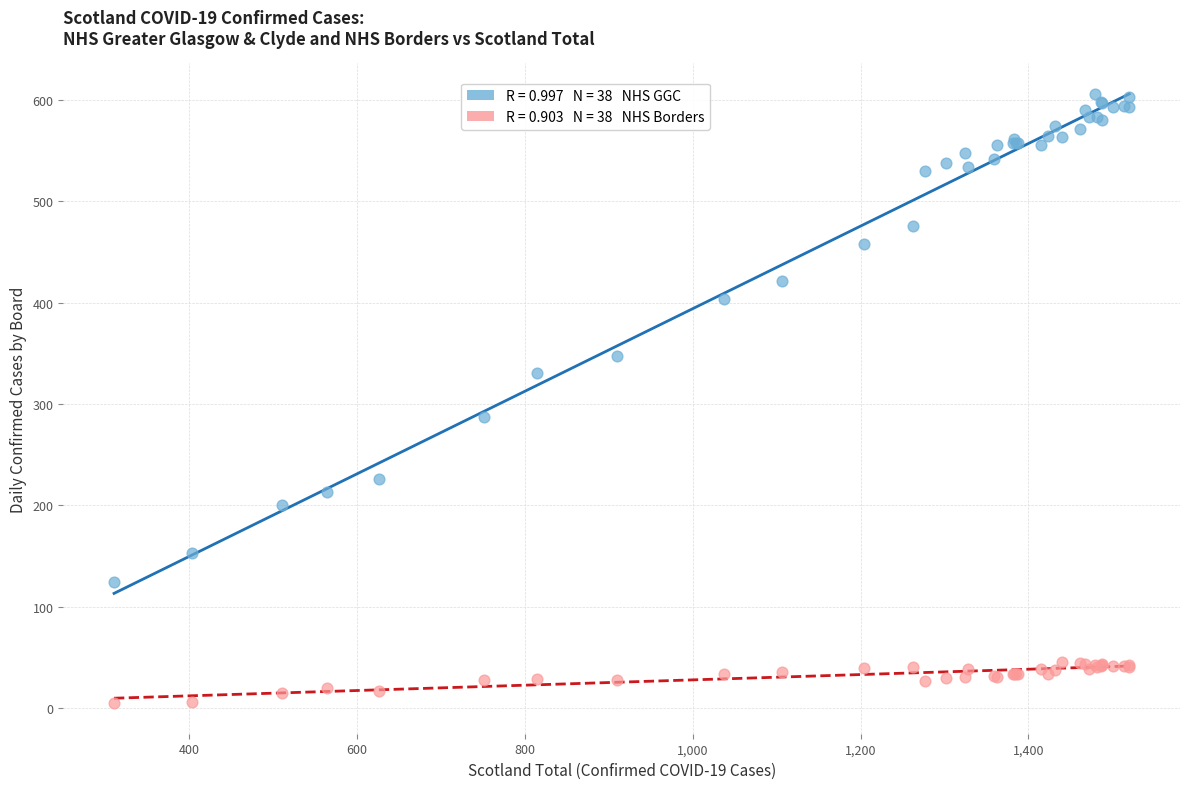

Across all series, what Y value is closest to 305?

287